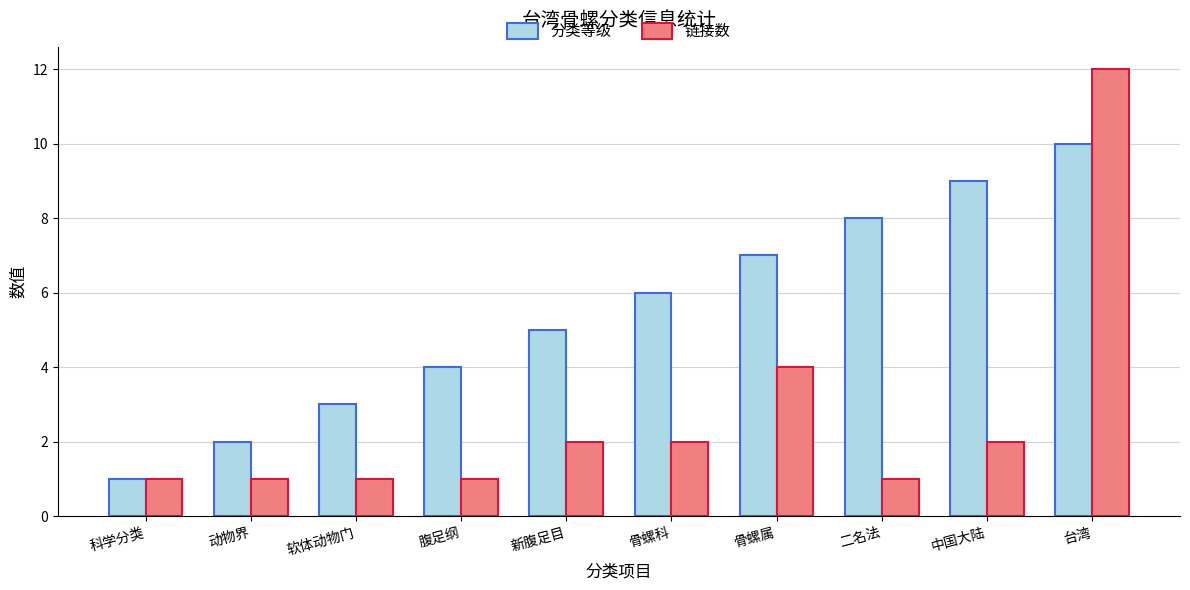

How many groups of bars are there?

10